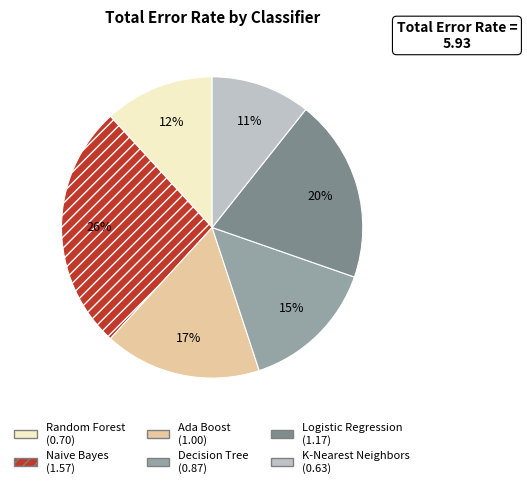

Is Decision Tree the majority of the pie?

No